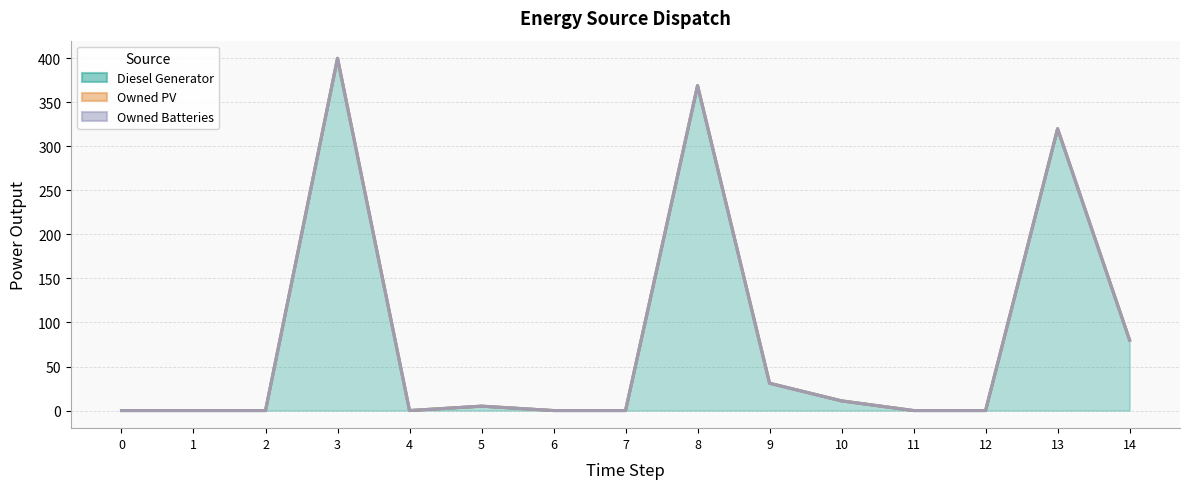

Where is the first local maximum for Owned Batteries?

3